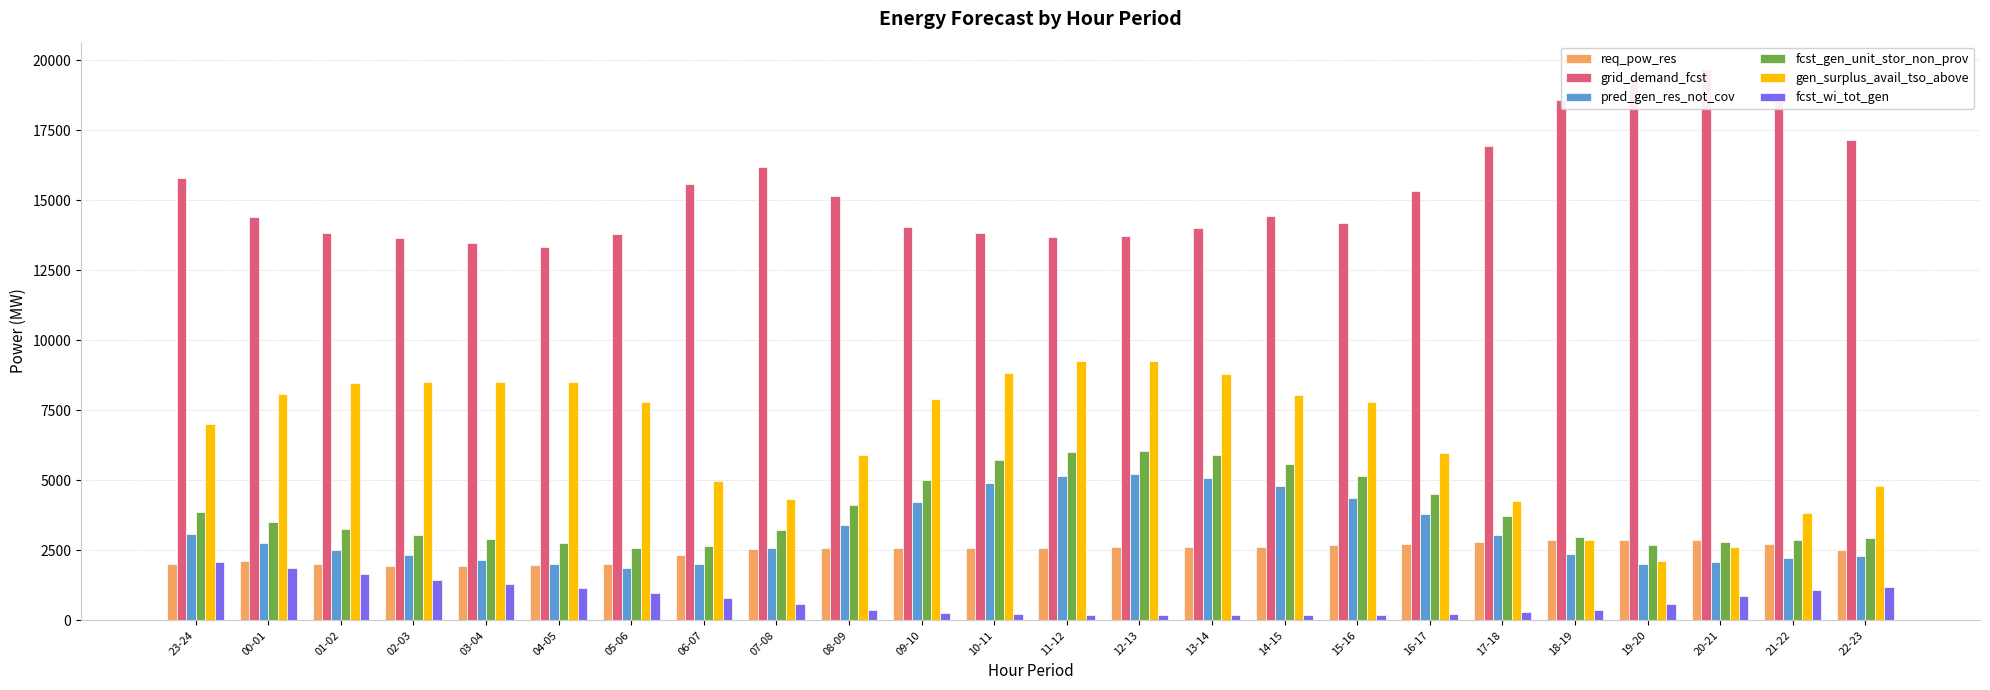

What is the difference between the pred_gen_res_not_cov values at 18-19 and 05-06?

468